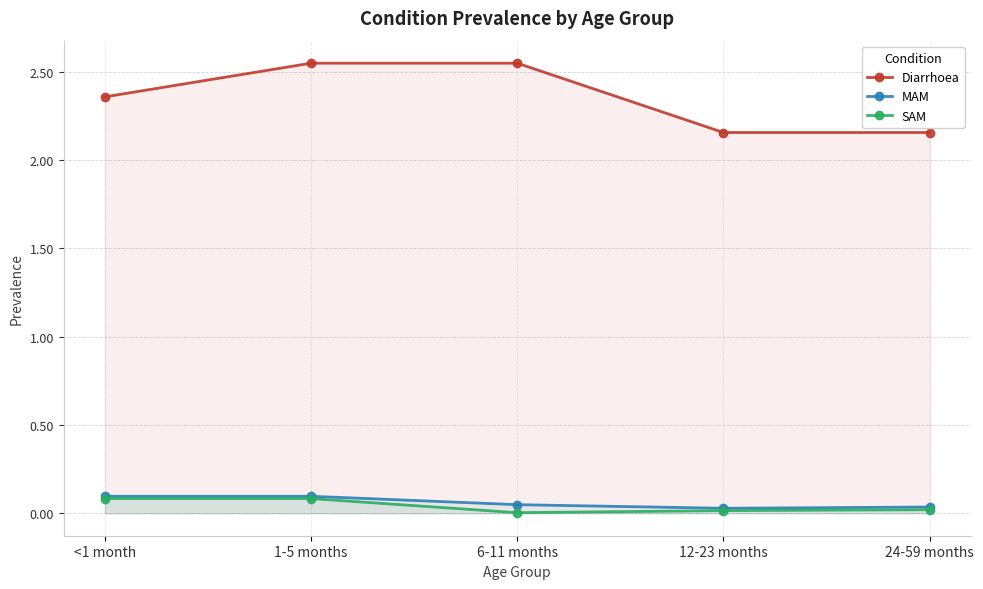

Where is the first local minimum for SAM?

6-11 months